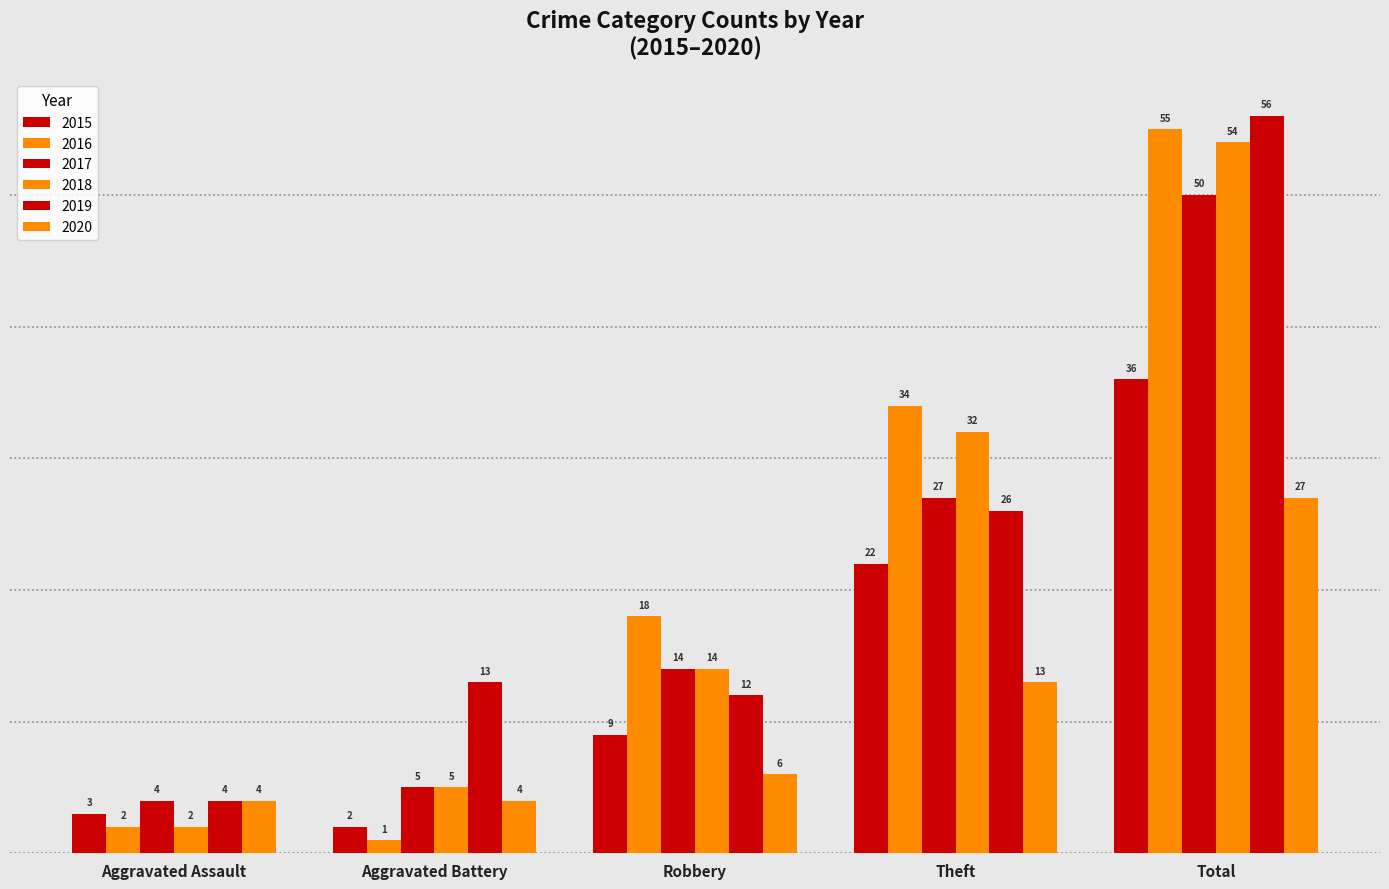

Reading left to right, extract all data points from this chart.

2015: 3	2	9	22	36
2016: 2	1	18	34	55
2017: 4	5	14	27	50
2018: 2	5	14	32	54
2019: 4	13	12	26	56
2020: 4	4	6	13	27